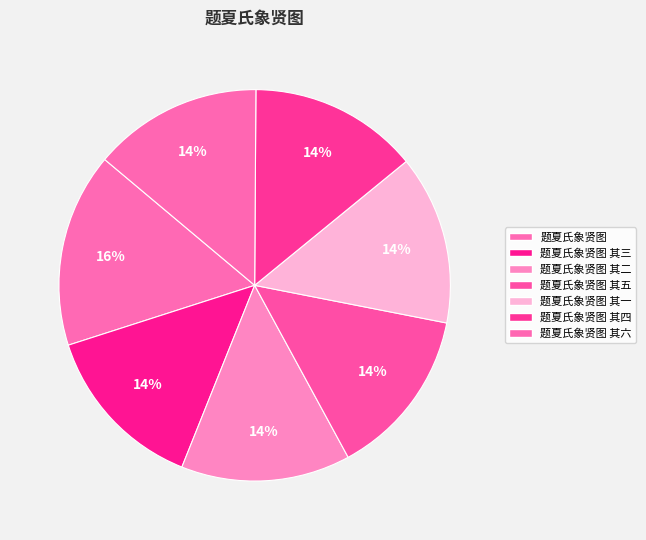

Rank the categories by value from lowest to highest.

题夏氏象贤图 其一, 题夏氏象贤图 其二, 题夏氏象贤图 其三, 题夏氏象贤图 其四, 题夏氏象贤图 其五, 题夏氏象贤图 其六, 题夏氏象贤图